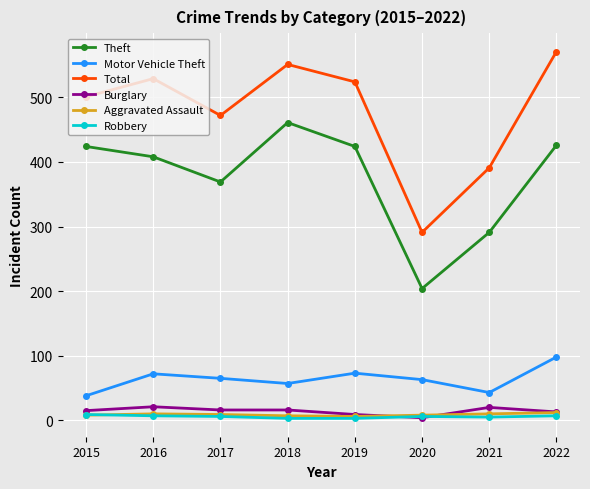

At which label does Theft reach its minimum?

2020